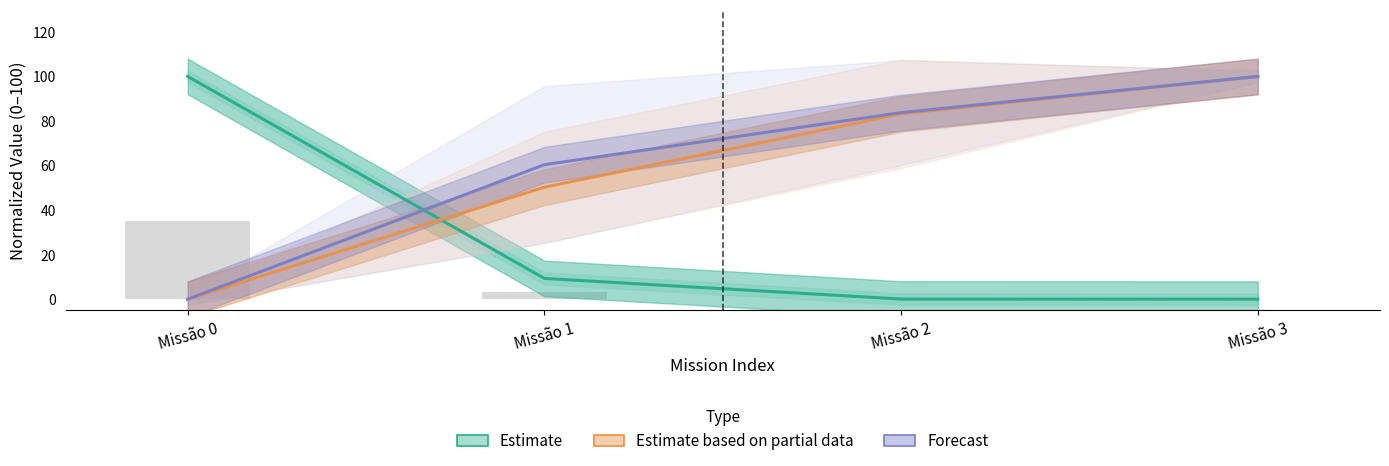

Which category has the lowest value in the Estimate (Missão/Útil) series?

Missão 3